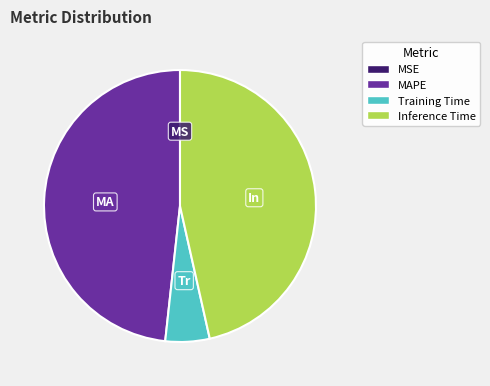

Which category has the biggest portion of the pie?

MAPE